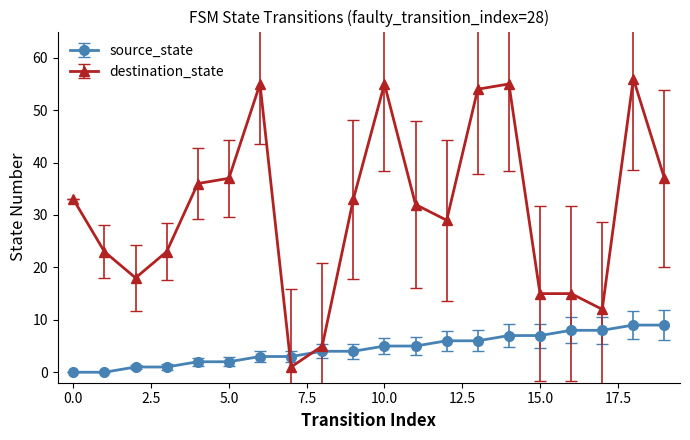

Which series has the largest total across all categories?

destination_state